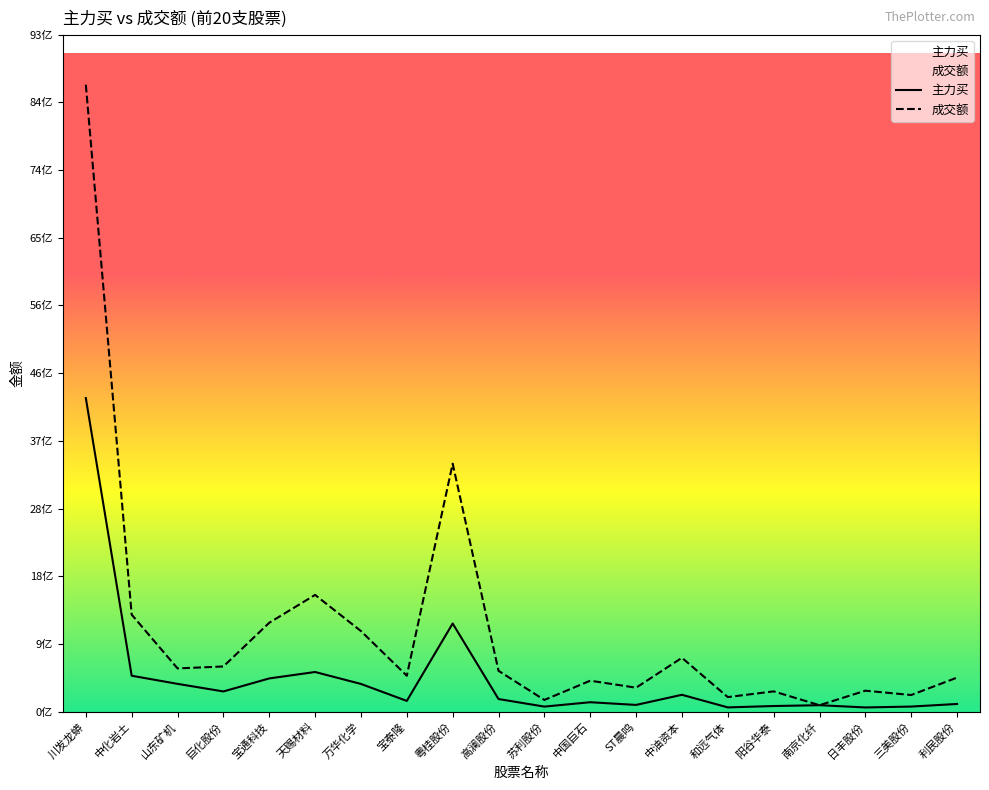

At which label does 主力买 reach its minimum?

日丰股份